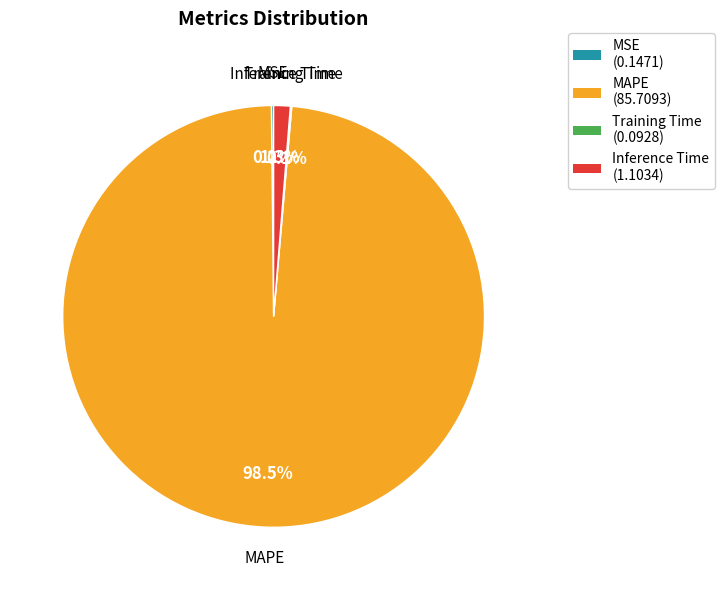

Is the sum of Inference Time and MAPE greater than half?

Yes